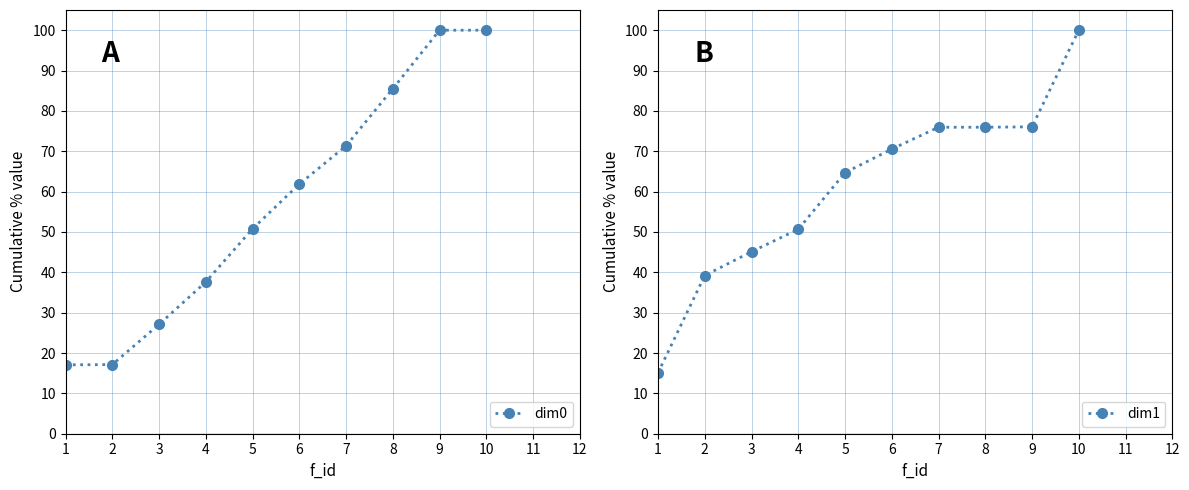

What are all the series names shown in the legend?

dim0, dim1